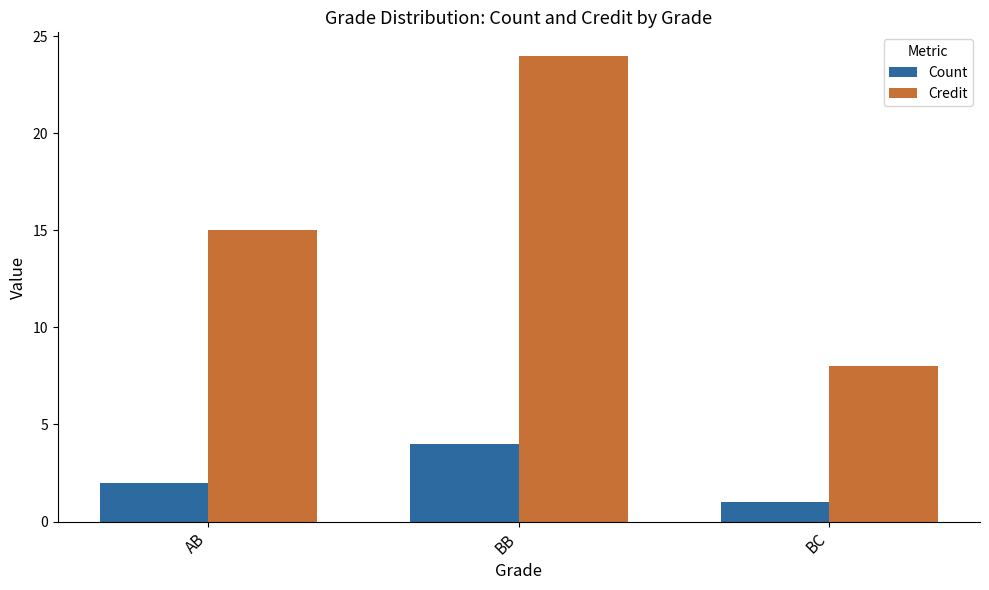

What position from the right is AB?

3